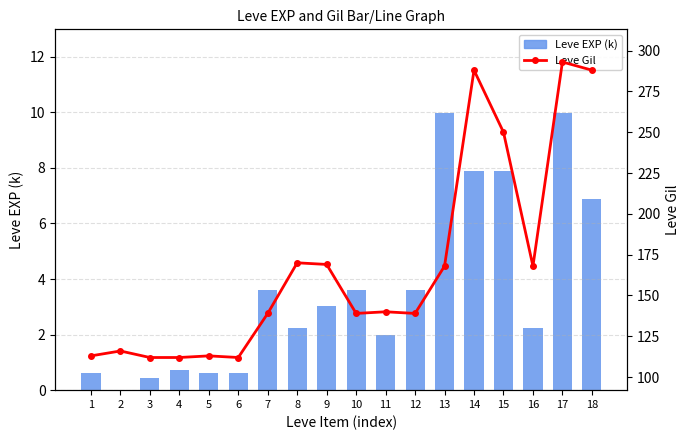

What is the spread (max minus min) of values at 3?

111.5